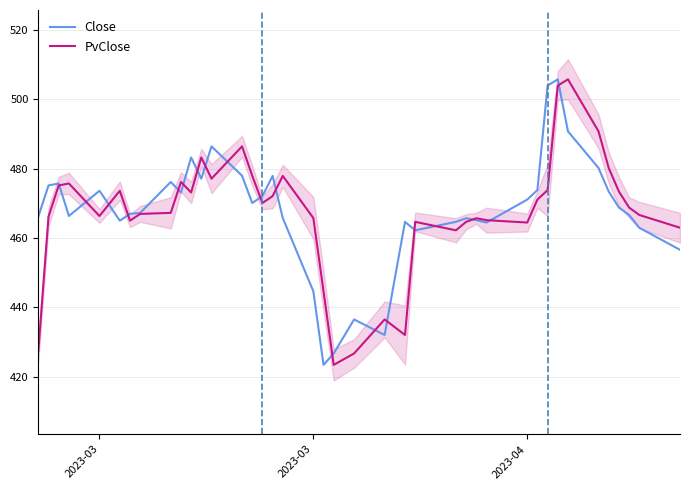

Which series has the largest total across all categories?

Close